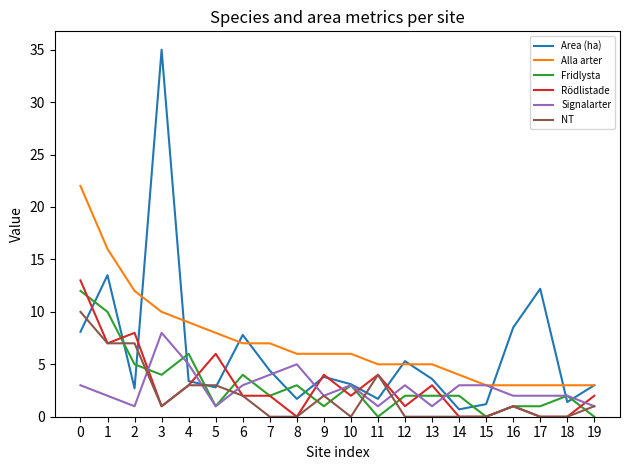

What is the difference between the highest and lowest values at 7?

7.0